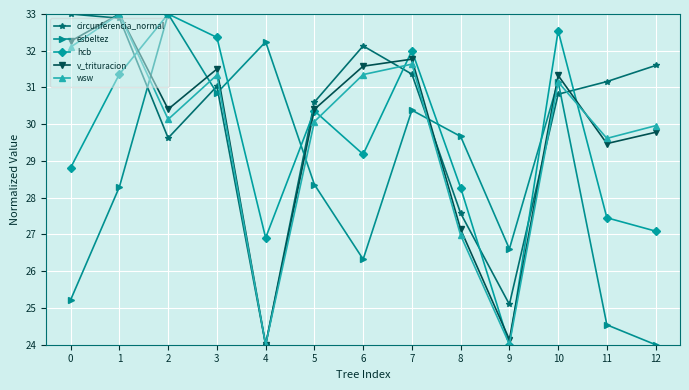

Between 5 and 10, which series saw the biggest shift?

esbeltez